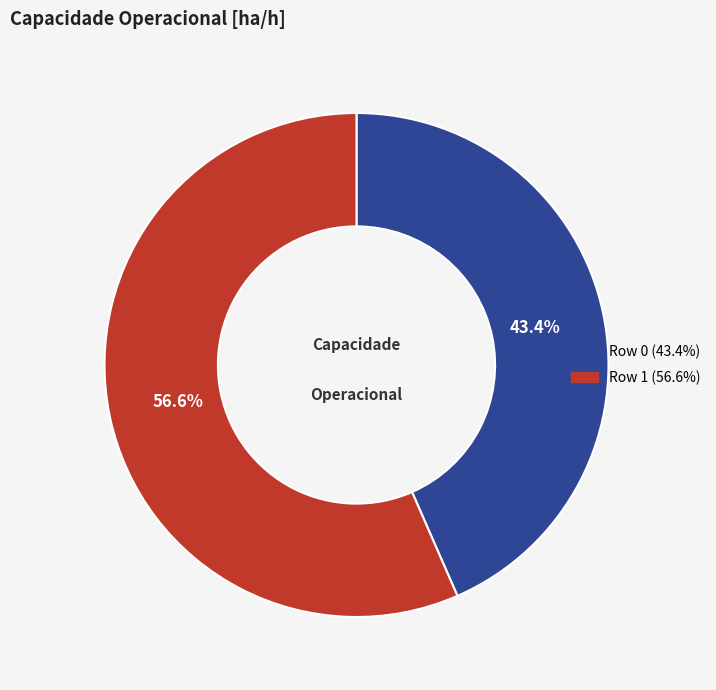

True or false: Row 0 accounts for 43% of the total.

True